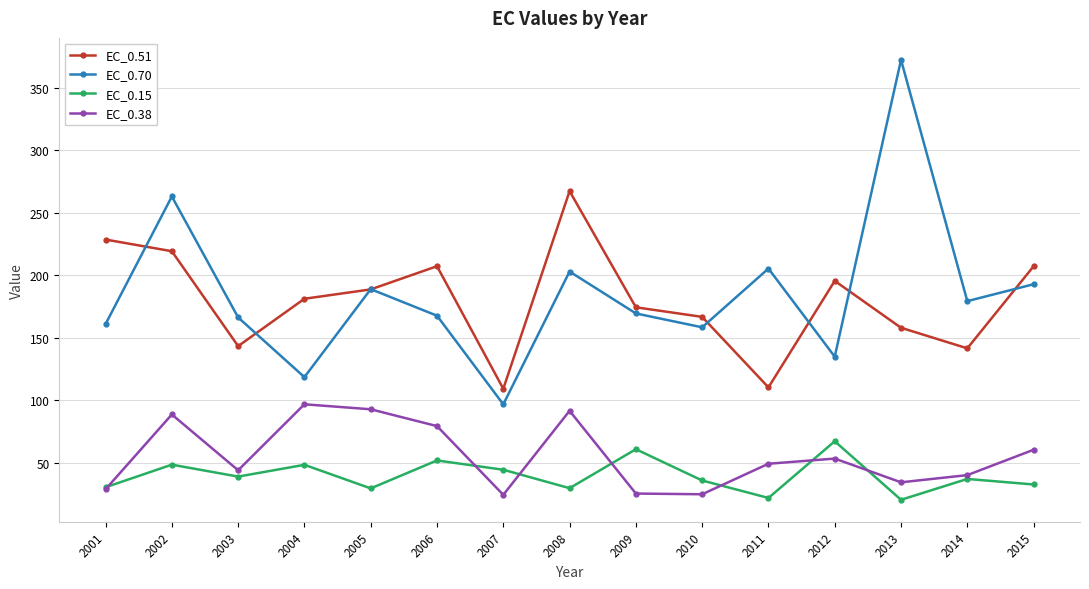

What is the total value across all series at 2008?

590.7